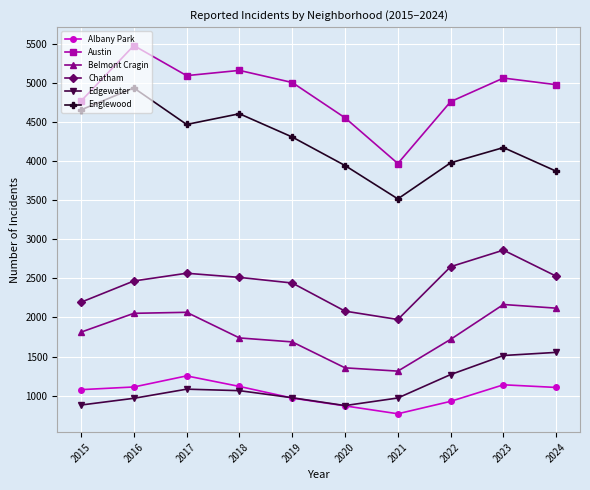

How many lines are shown in the chart?

6